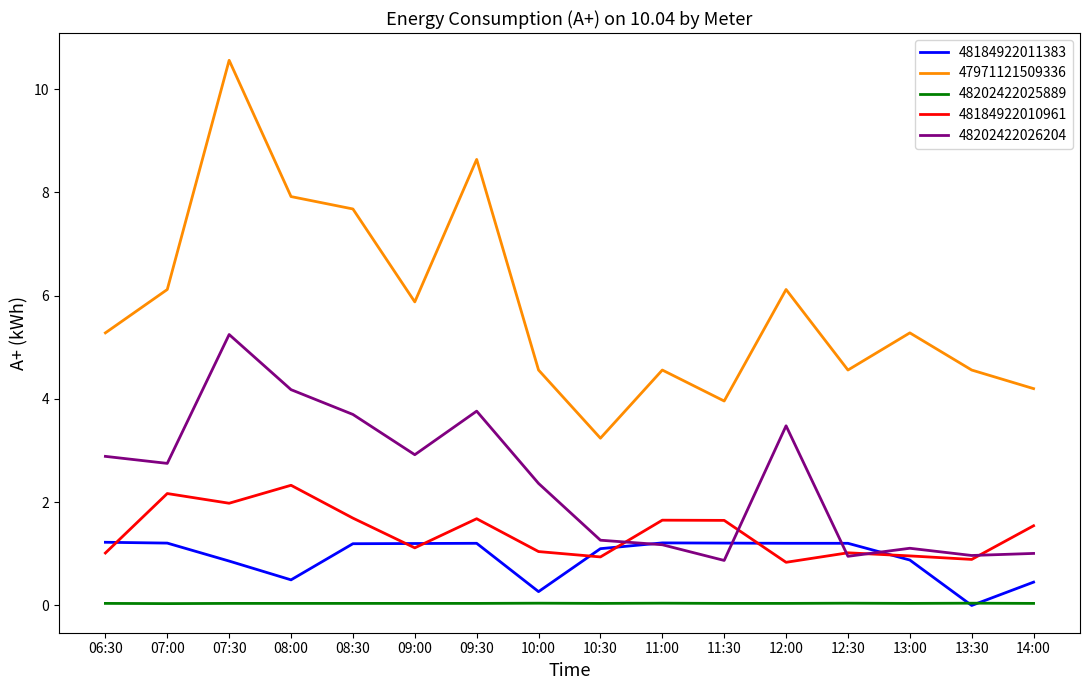

Between which two adjacent categories do 48184922011383 and 48184922010961 first intersect?

06:30 and 07:00